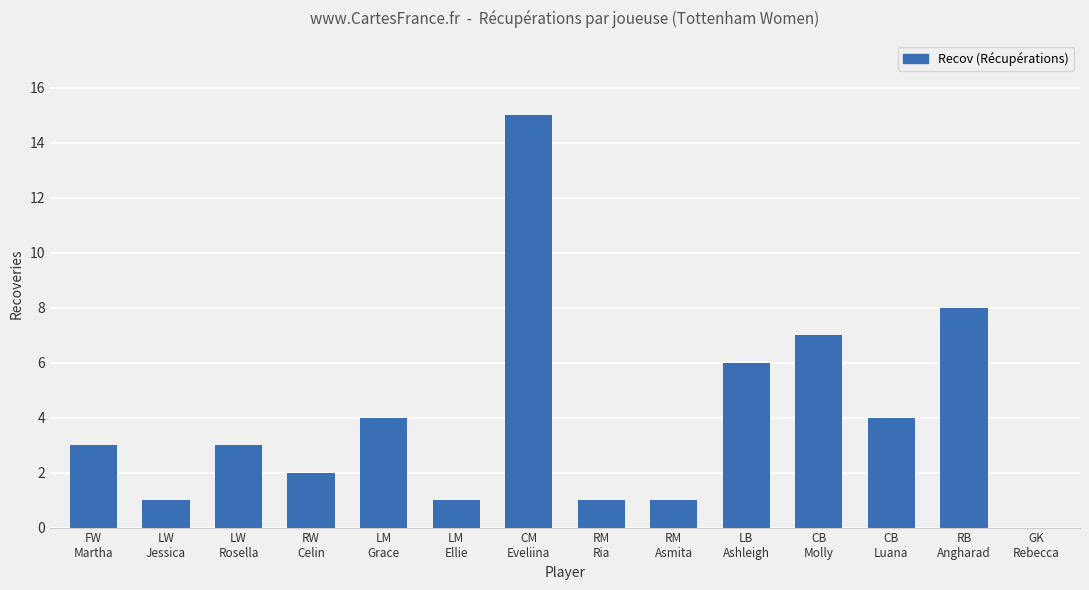

How many values are above zero?

13